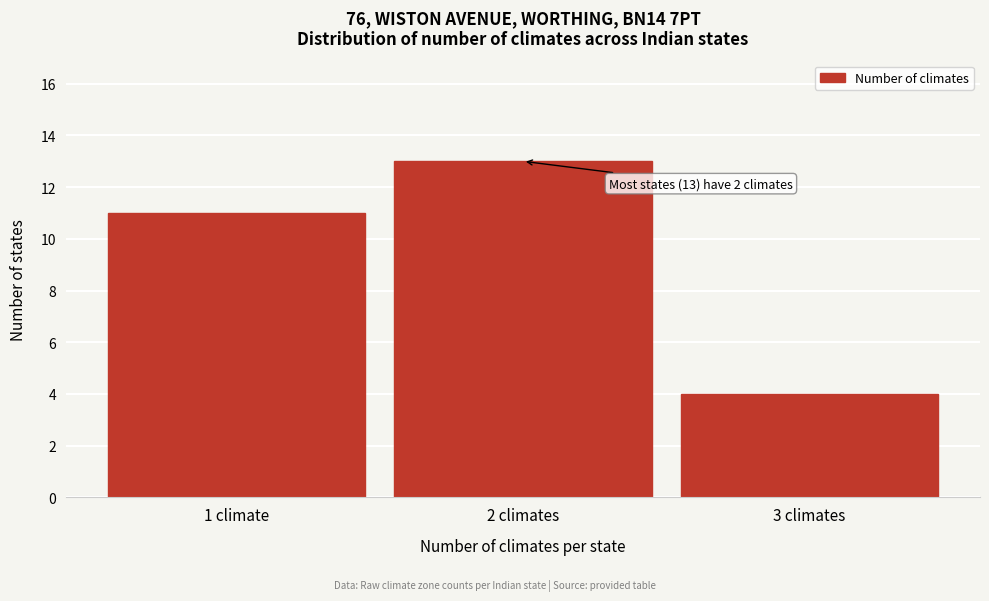

Reading left to right, what are all the values shown in this chart?

1 climate=11	2 climates=13	3 climates=4